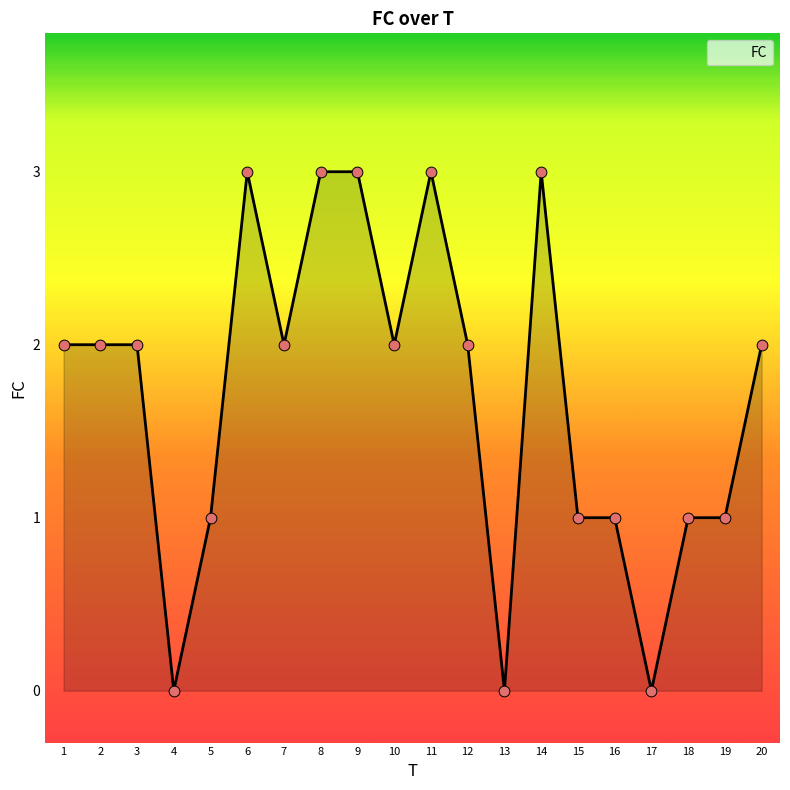

What is the ratio of the value at 9 to the value at 6?

1.0